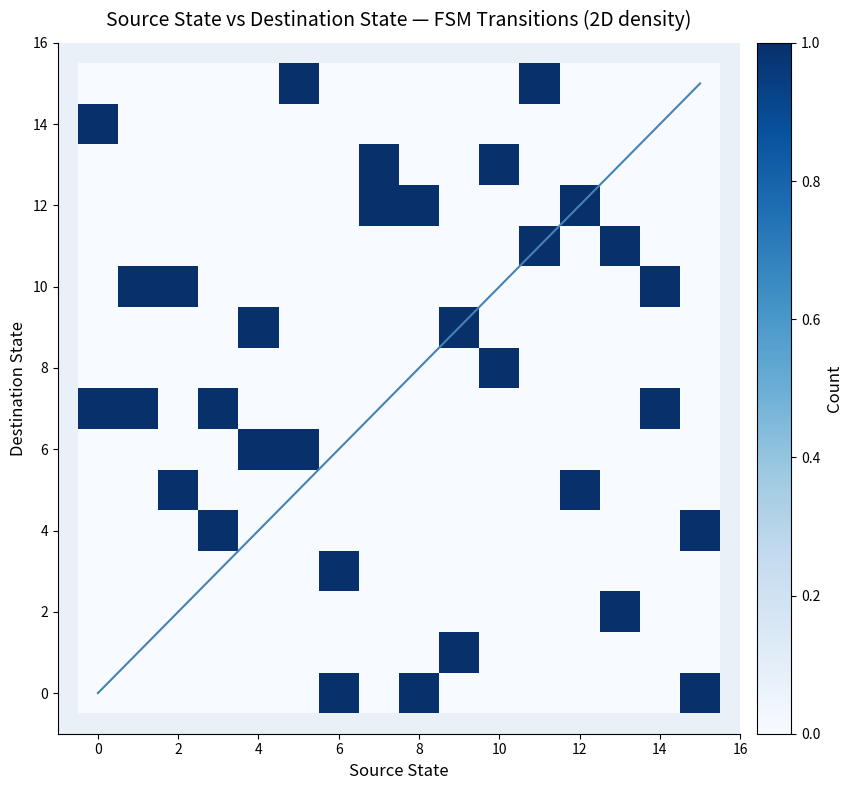

What is the range of X values (max minus min)?

15